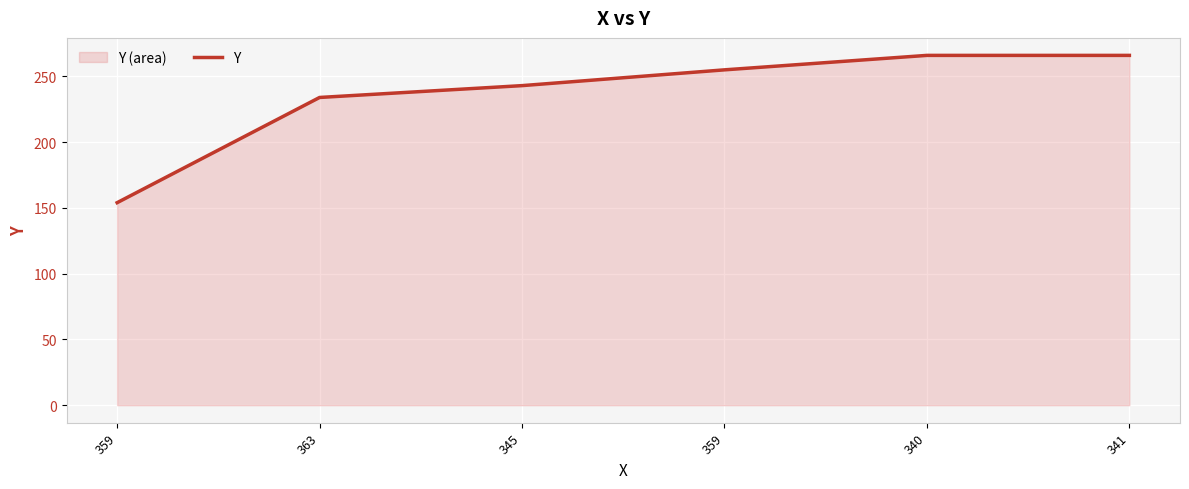

List the labels in order of value, smallest first.

359, 363, 345, 359, 340, 341